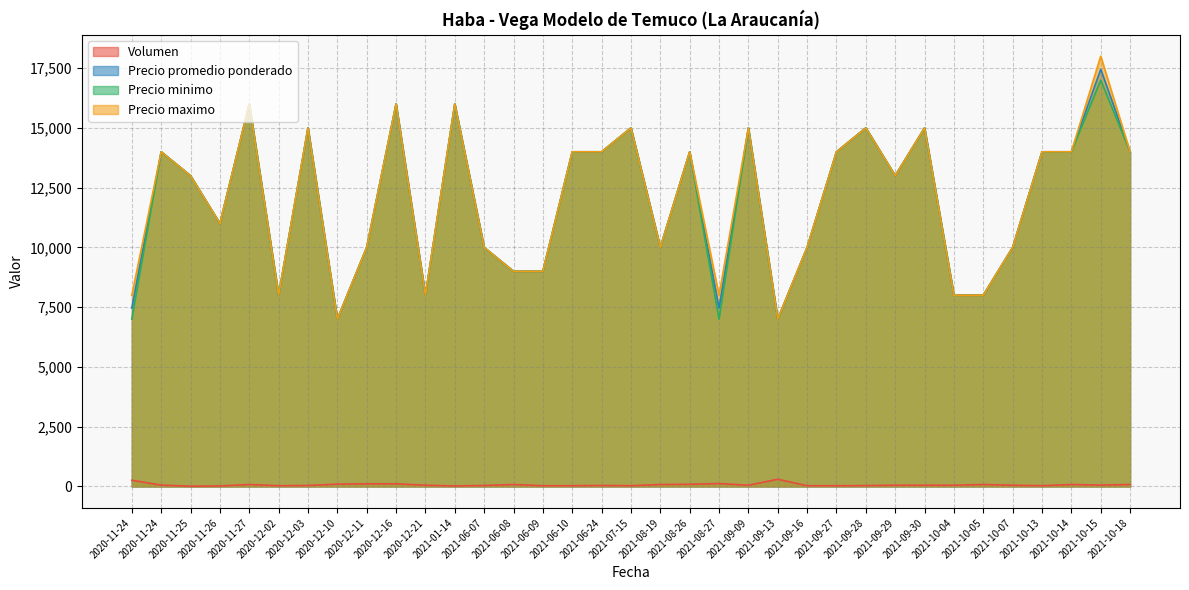

What are all the series names shown in the legend?

Volumen, Precio promedio ponderado, Precio minimo, Precio maximo